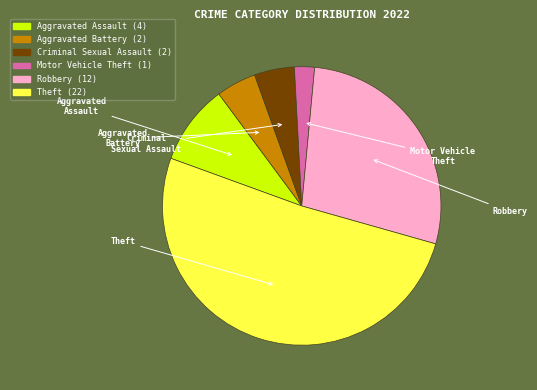

Which has a higher value, Aggravated Battery or Theft?

Theft